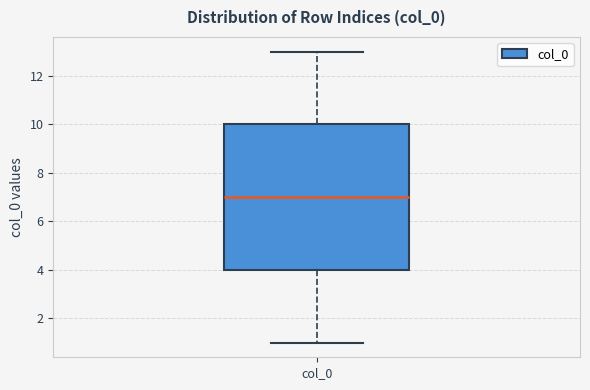

Transcribe this box plot: give where the median line is, the range the box spans, and where the two whiskers end, as read against the y-axis. The values are not printed on the chart, so give them approximately, as read against the axis.

median 7, box 4 to 10, whiskers 1 to 13